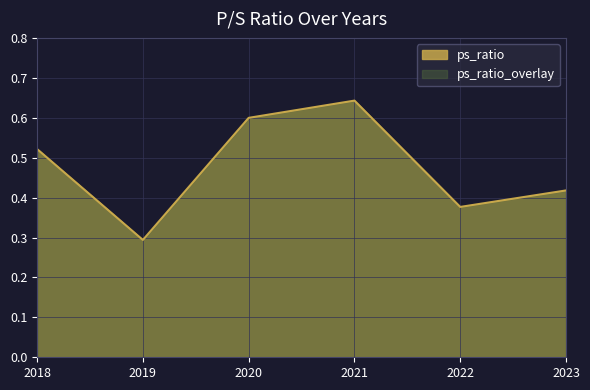

True or false: the data has more than 2 interior local peaks.

False